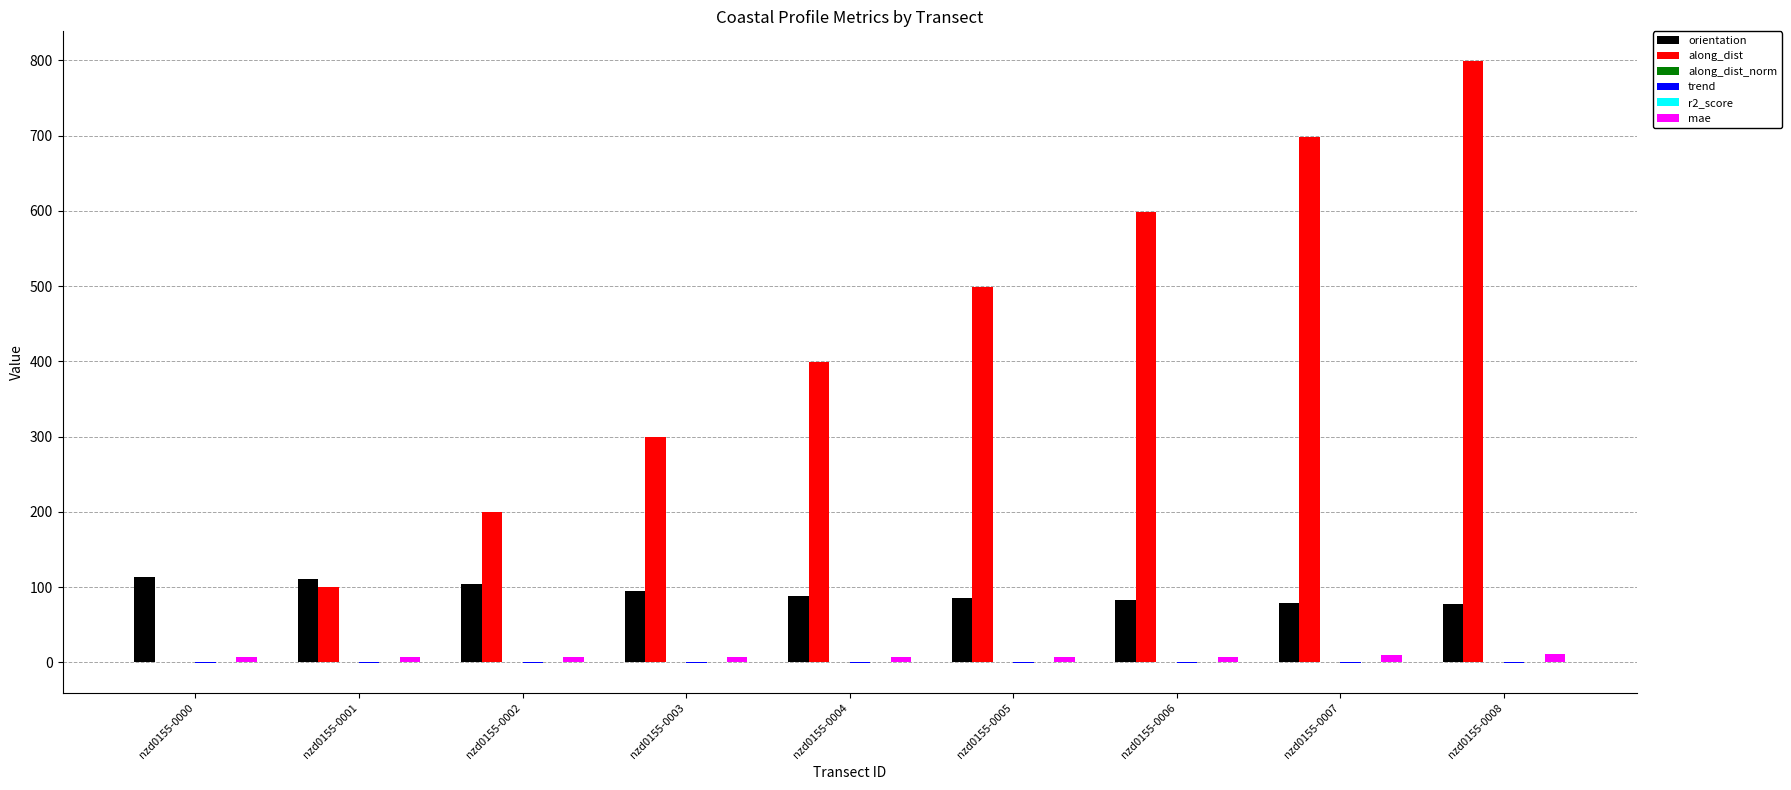

Which series has the largest total across all categories?

along_dist